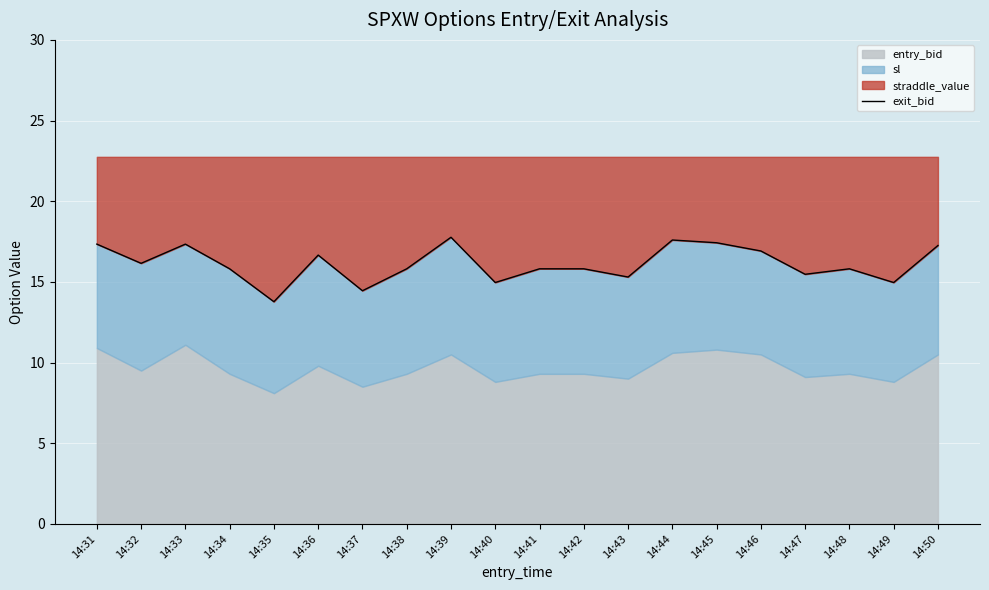

The value at 14:50 is 9.9. True or false?

False